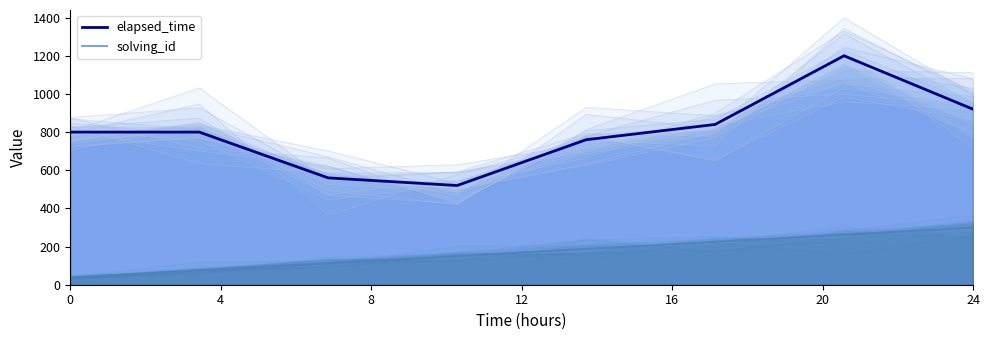

What is the highest value of the solving_id series?

300.0